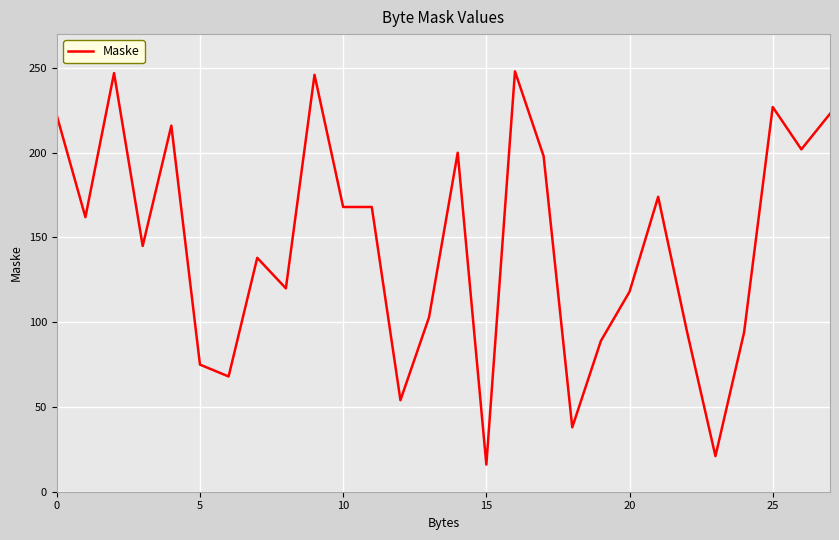

What is the minimum value shown in the chart?

16